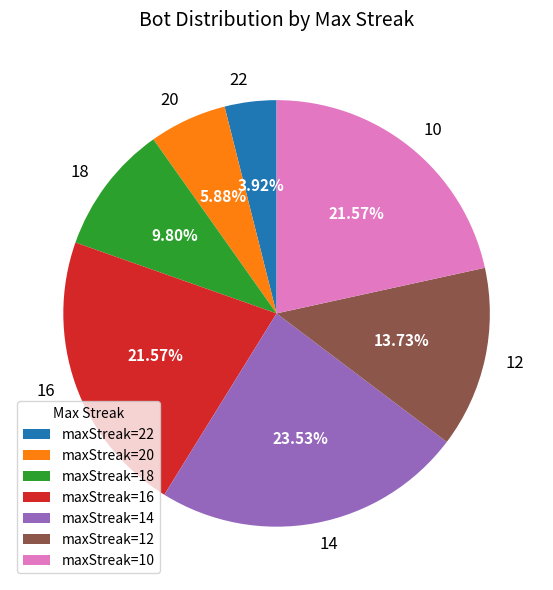

Approximately how many times larger is the value at 18 compared to 14?

0.4